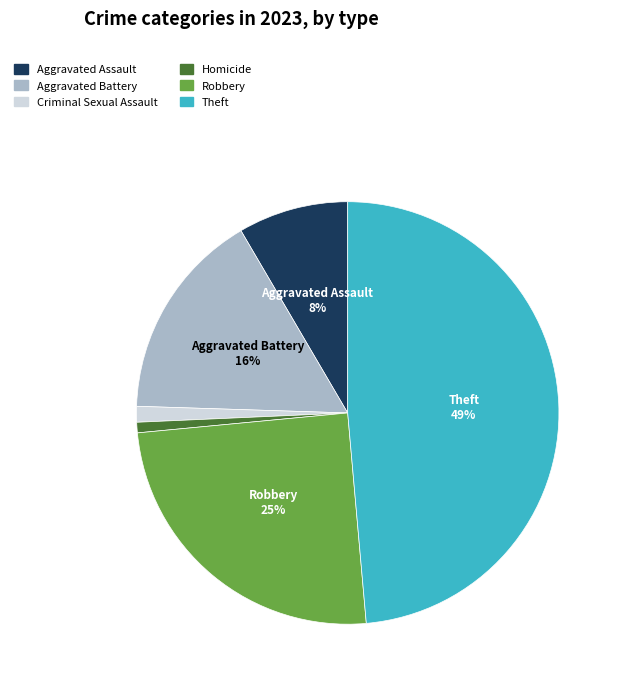

Between Theft and Robbery, which is larger?

Theft